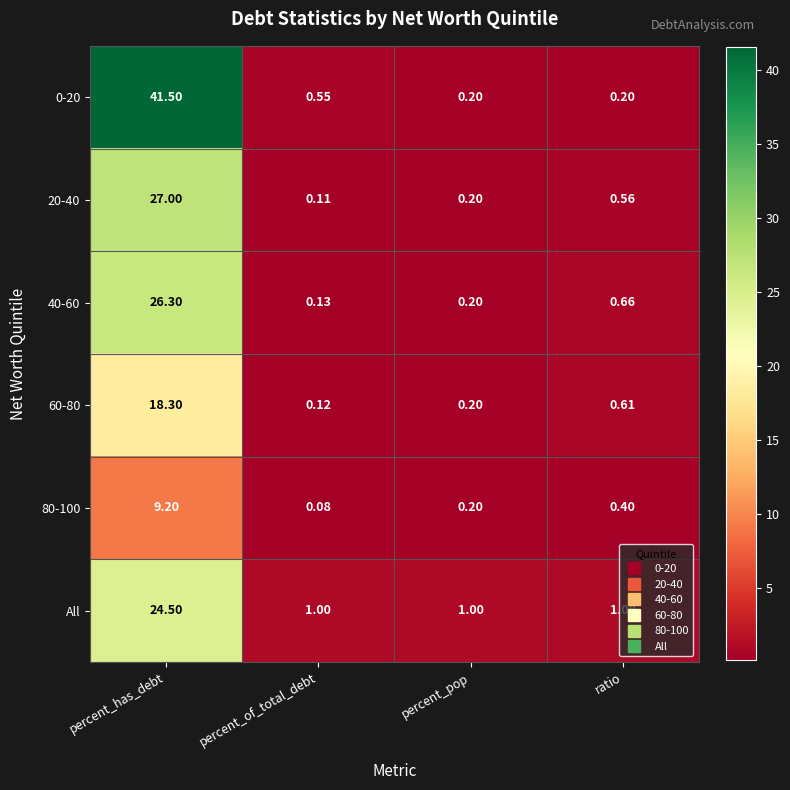

At which category does the chart reach its peak across all series?

percent_has_debt